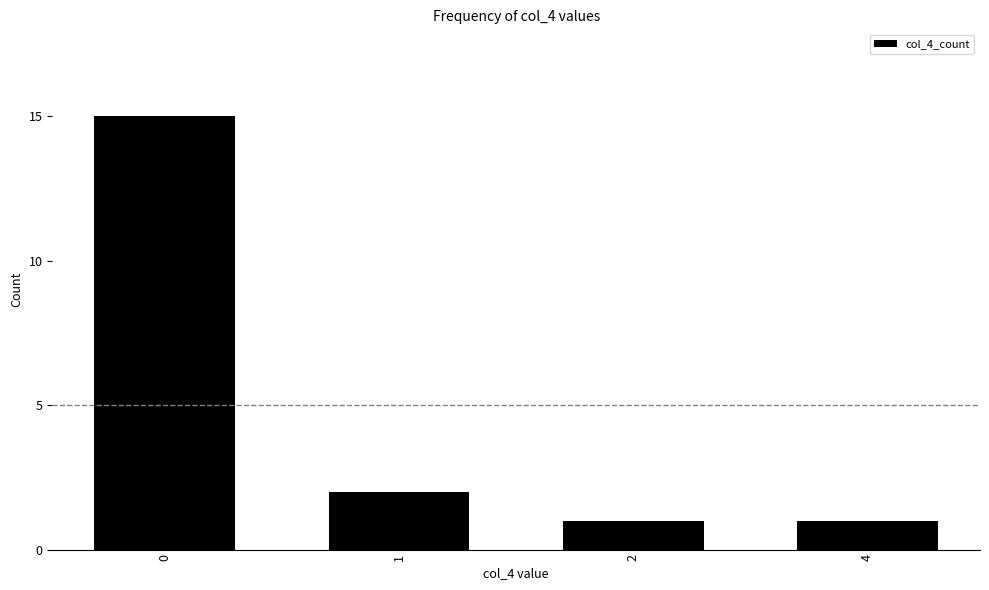

The chart shows a value of 15 at 0. True or false?

True